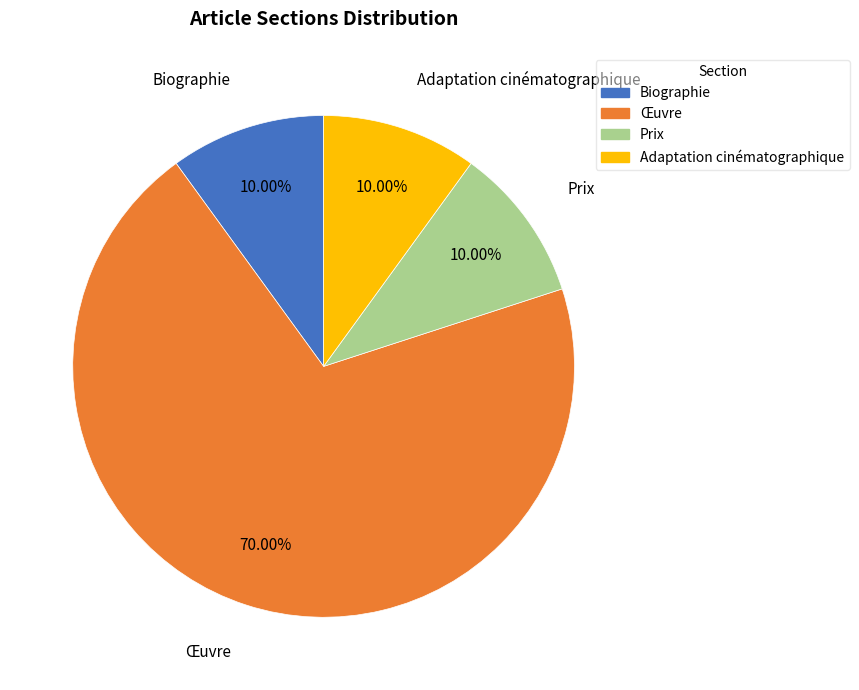

Does Œuvre represent more than half of the total?

Yes